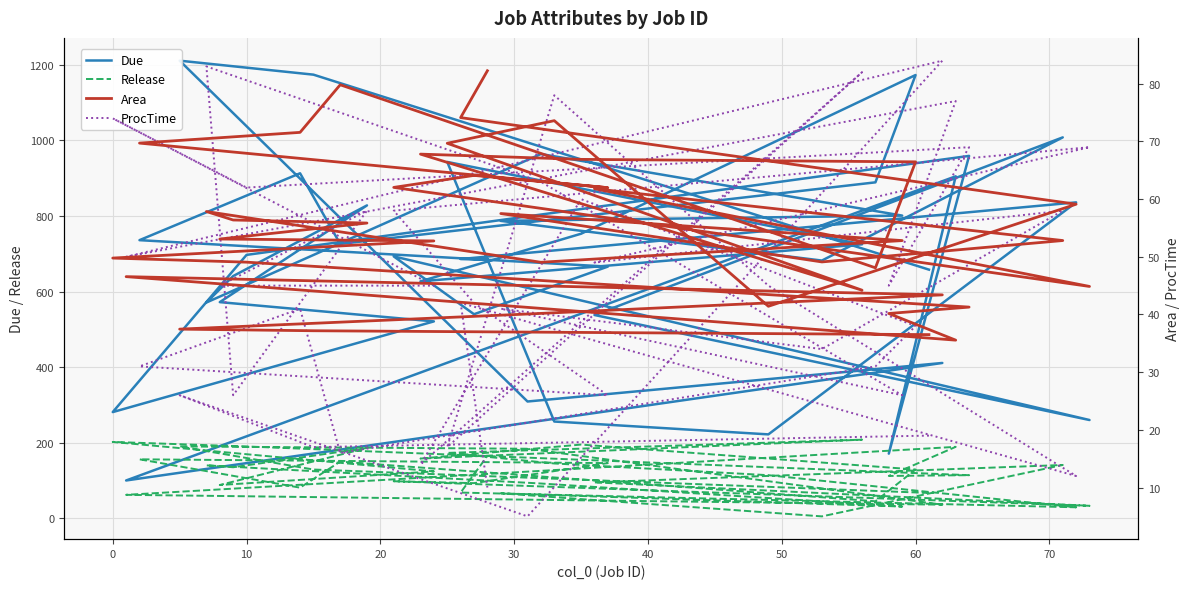

Which has a higher value, 20 or 10?

10